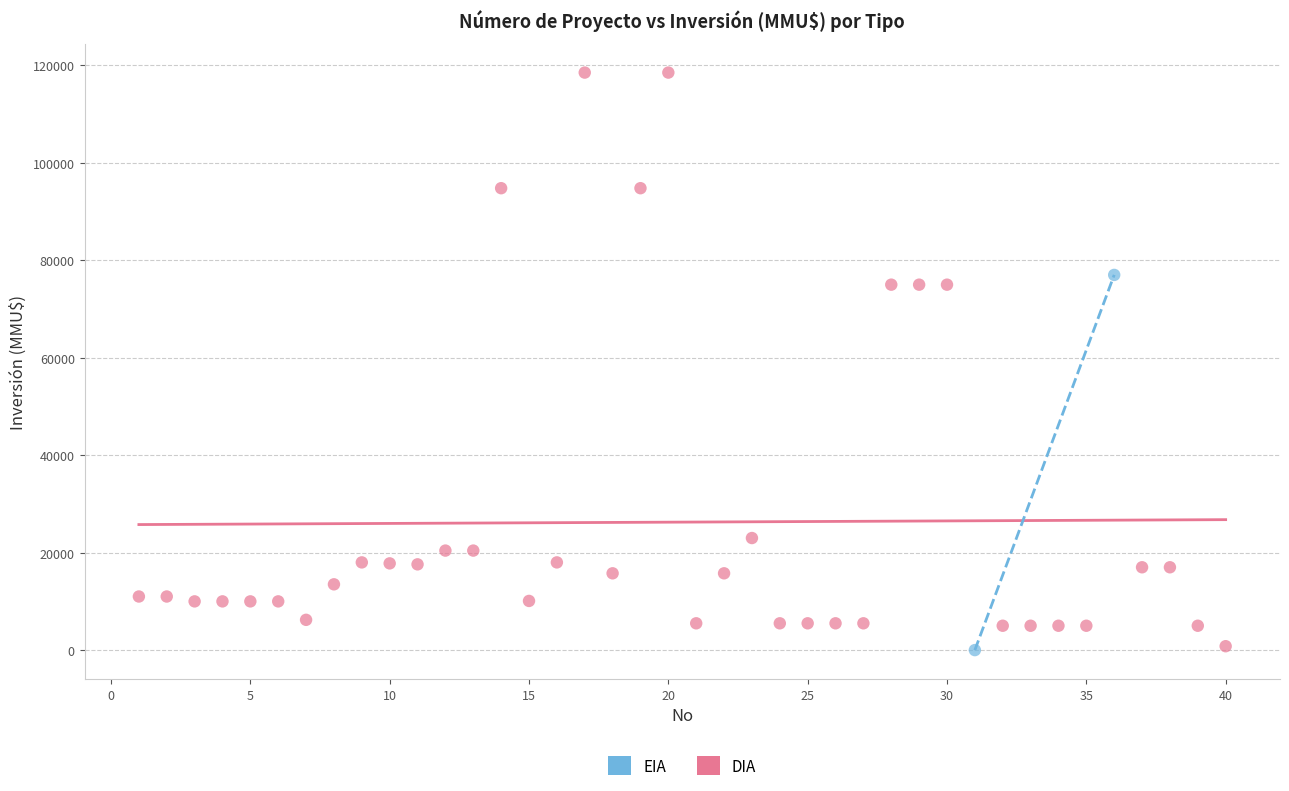

What are all the series names shown in the legend?

EIA, DIA